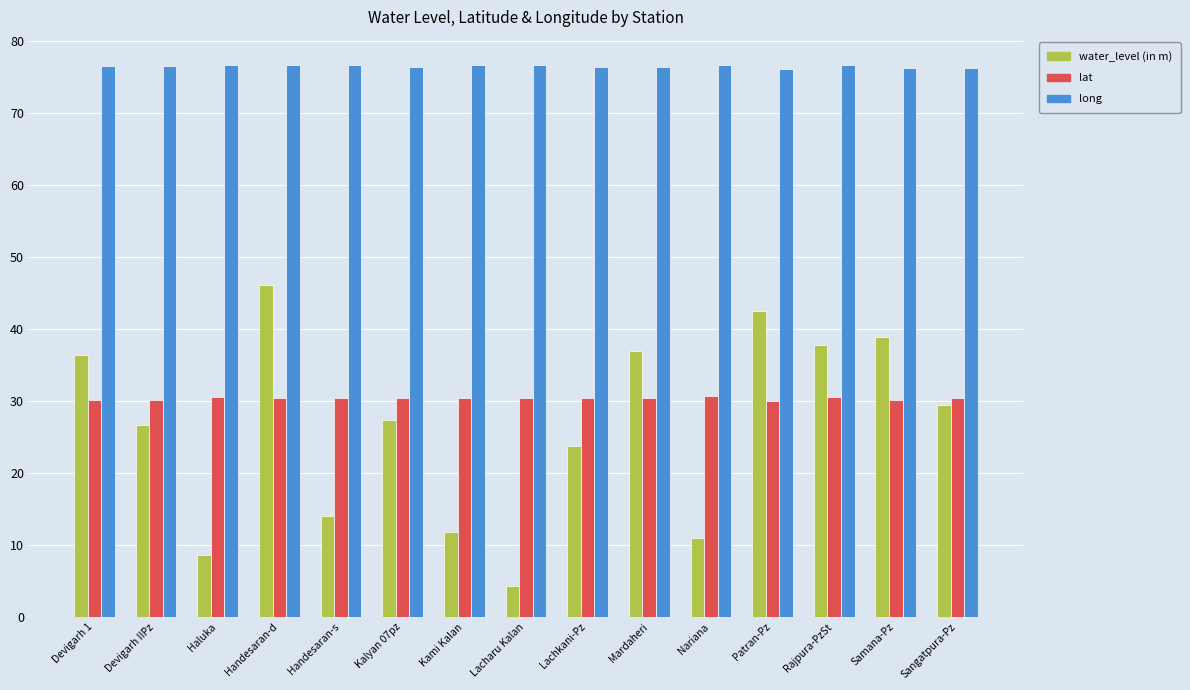

What is the difference between the highest and lowest values at Haluka?

68.1